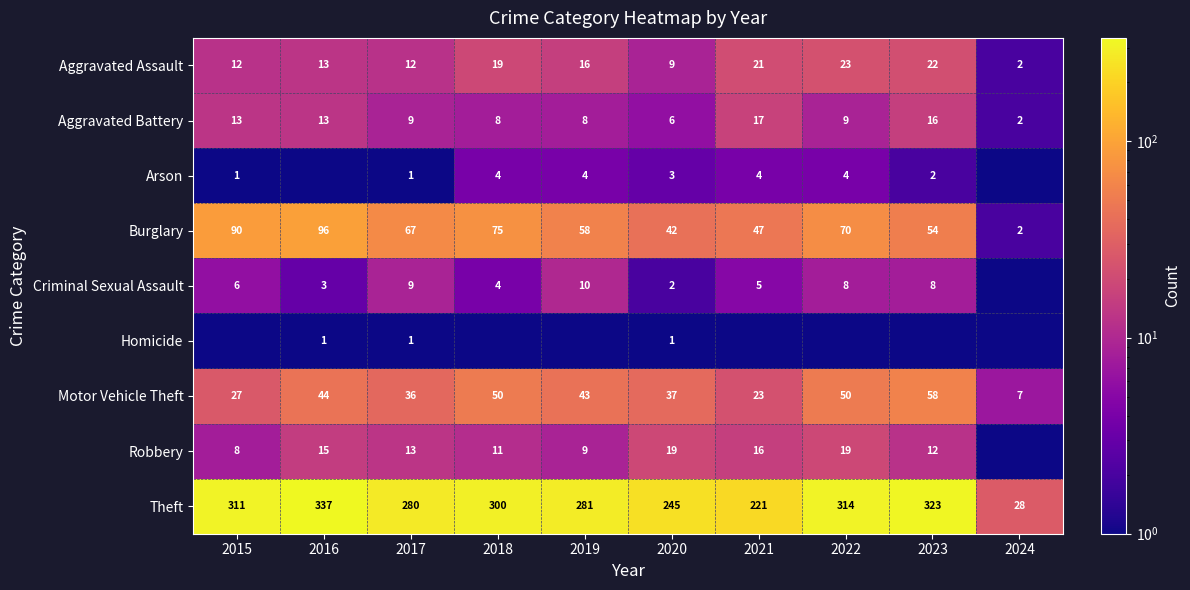

At 2020, list the series in order from largest to smallest.

Theft, Burglary, Motor Vehicle Theft, Robbery, Aggravated Assault, Aggravated Battery, Arson, Criminal Sexual Assault, Homicide